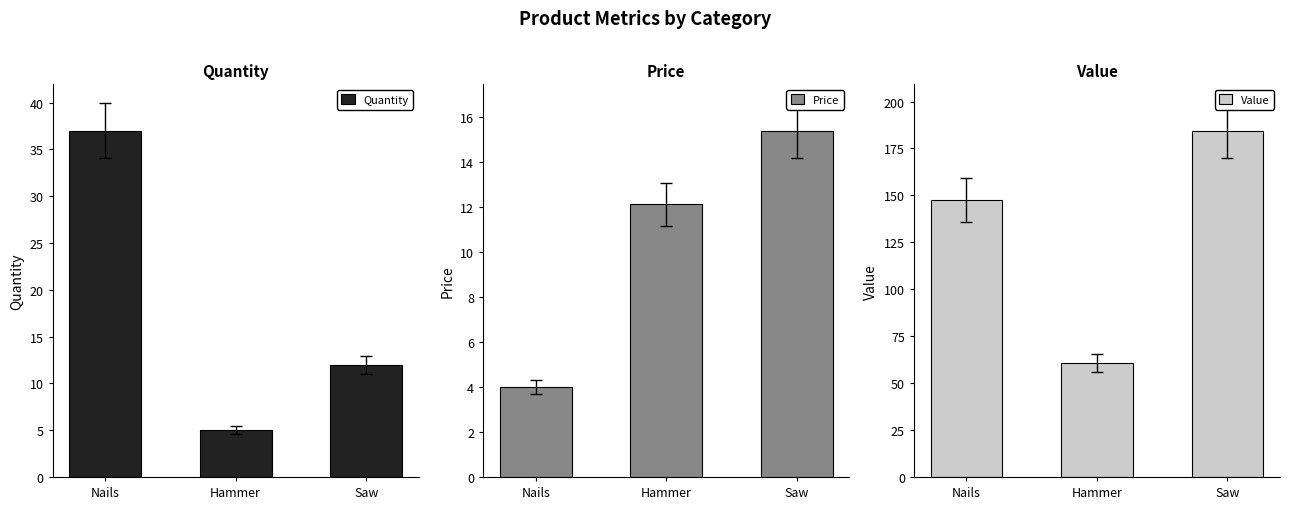

What is the value of the Price bar at the 2nd from the left?

12.1